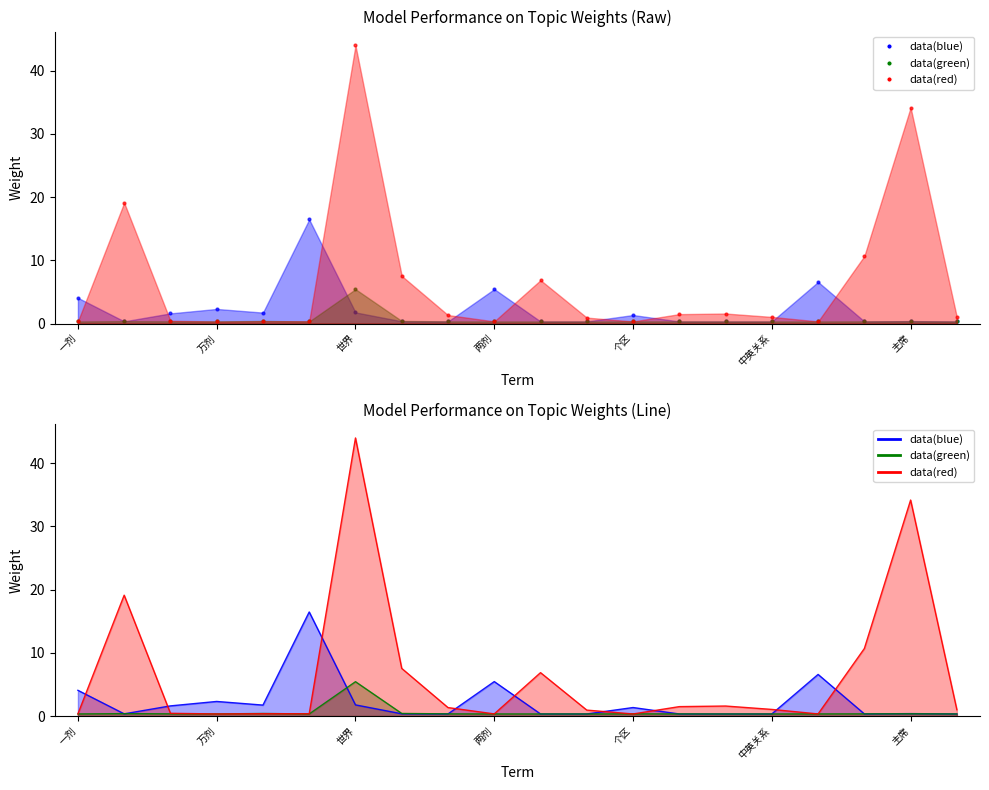

Which series has the widest spread of Y values?

data(red)